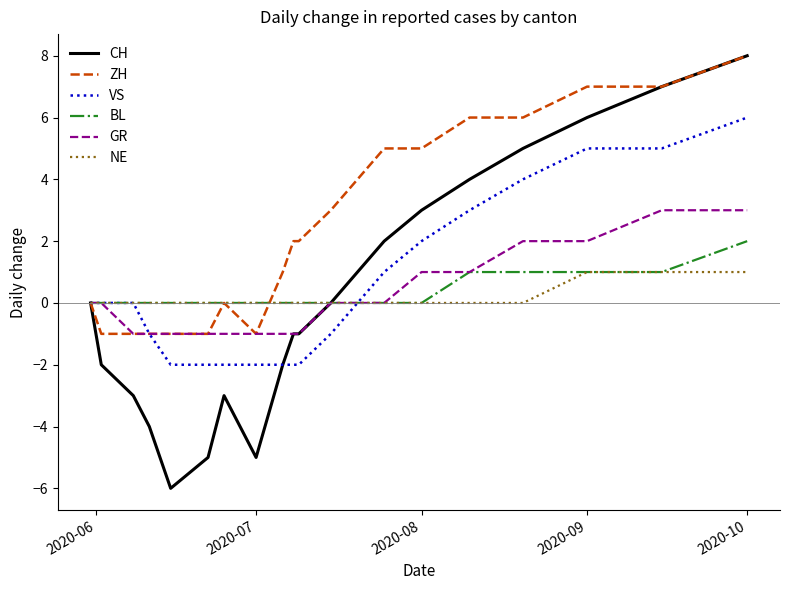

Which series has the largest range (max minus min)?

CH